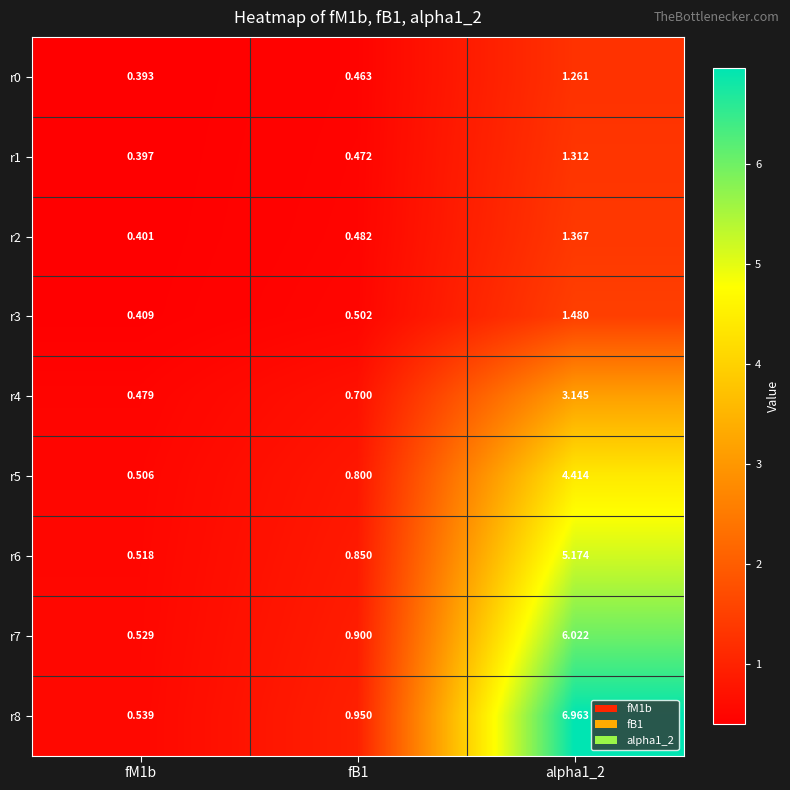

At how many categories does at least one series exceed 1?

1